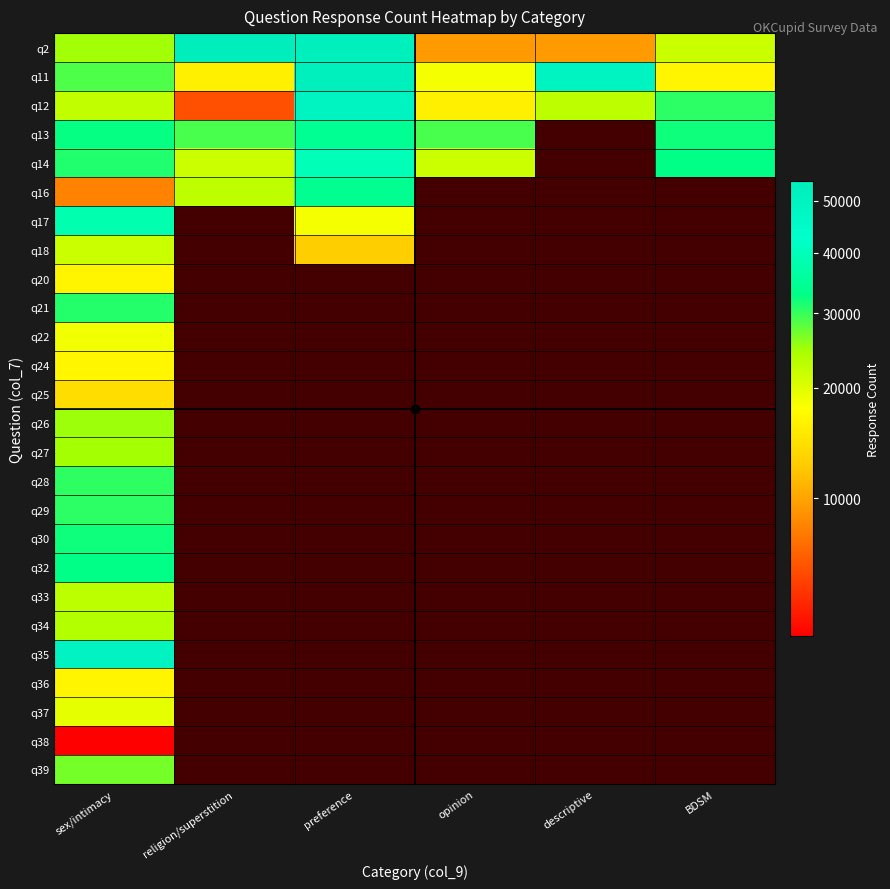

Is it true that q20 equals 16643.0 at sex/intimacy?

True